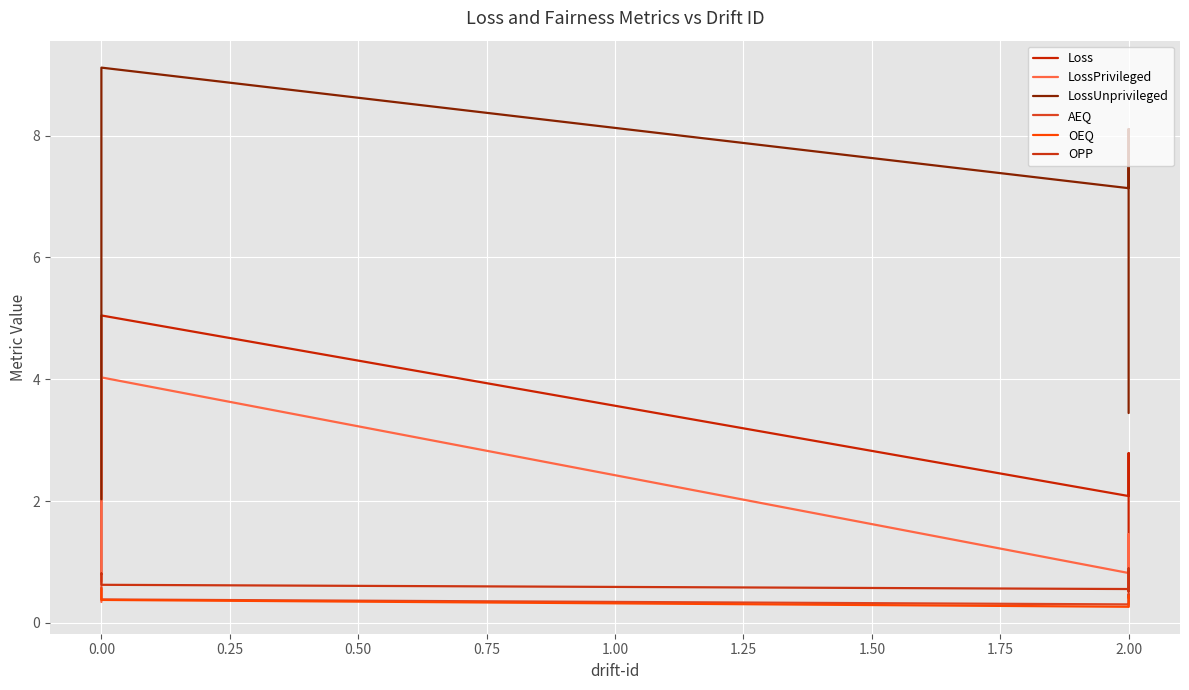

Reading left to right, what are all the values shown in this chart?

Loss: 0.7	0.9	1.5	5.0	2.1	2.8	1.6	0.9	0.9
LossPrivileged: 0.3	0.4	0.9	4.0	0.8	1.5	0.5	0.3	0.3
LossUnprivileged: 2.0	3.0	4.0	9.1	7.1	8.1	5.7	3.7	3.4
AEQ: 0.6	0.5	0.5	0.4	0.3	0.3	0.4	0.5	0.4
OEQ: 0.6	0.5	0.5	0.4	0.3	0.3	0.4	0.4	0.4
OPP: 0.8	0.8	0.7	0.6	0.6	0.9	0.5	0.5	0.5